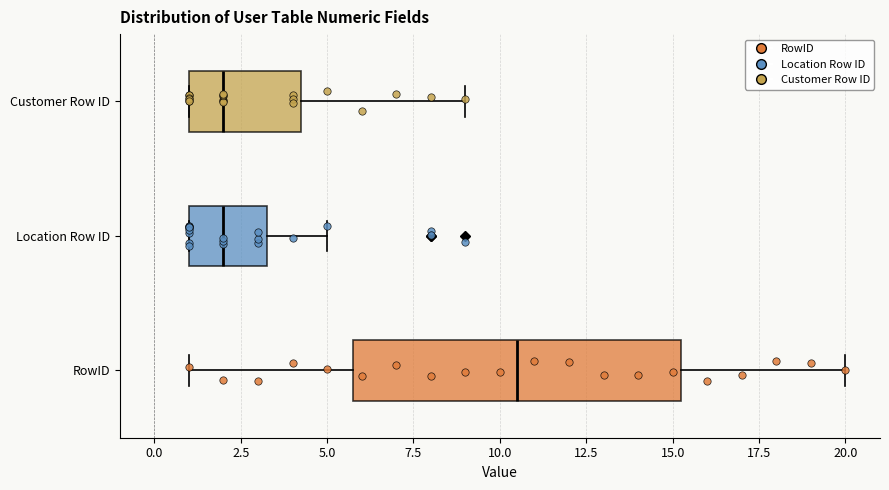

Which box is the widest, from its left edge to its right edge?

RowID